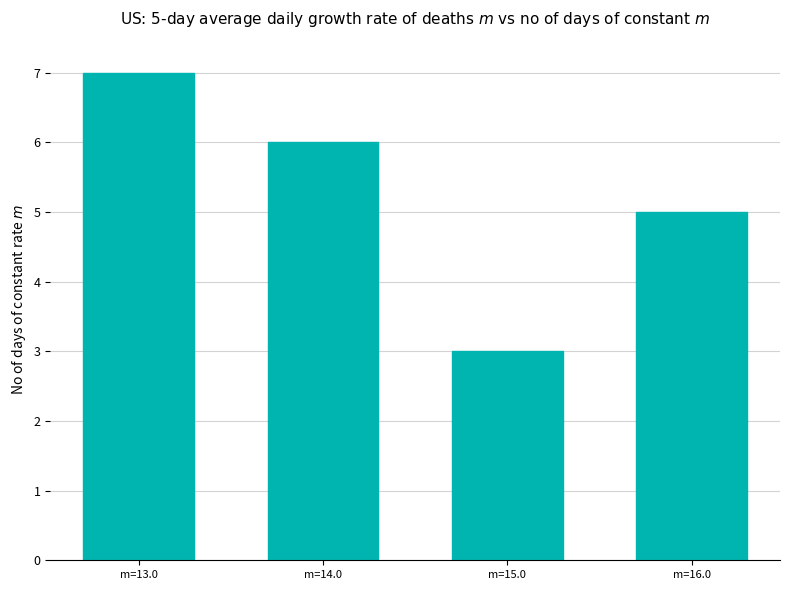

List the labels in order of value, largest first.

m=13.0, m=14.0, m=16.0, m=15.0